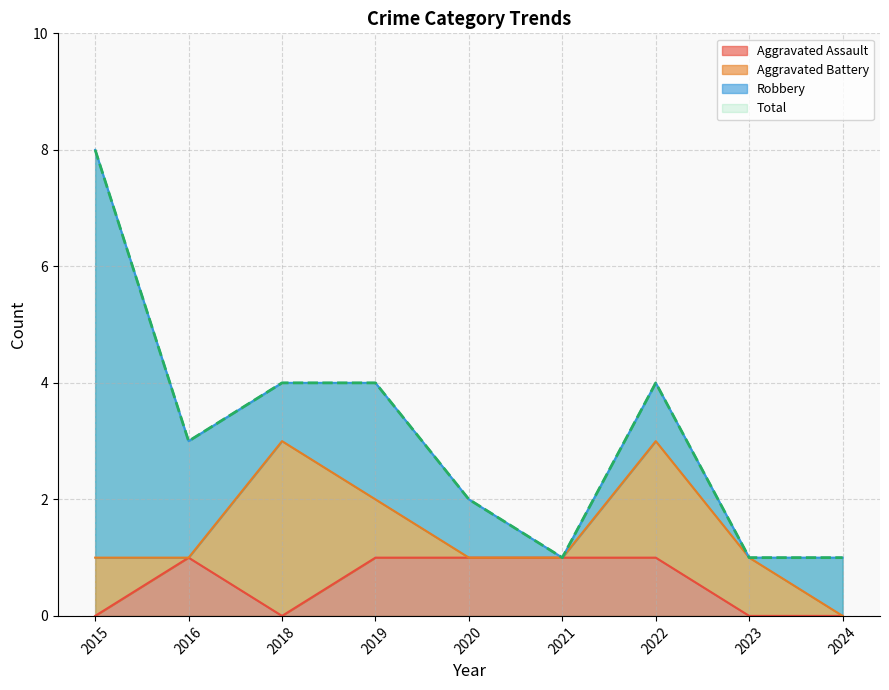

Which series has the widest spread of values?

Total